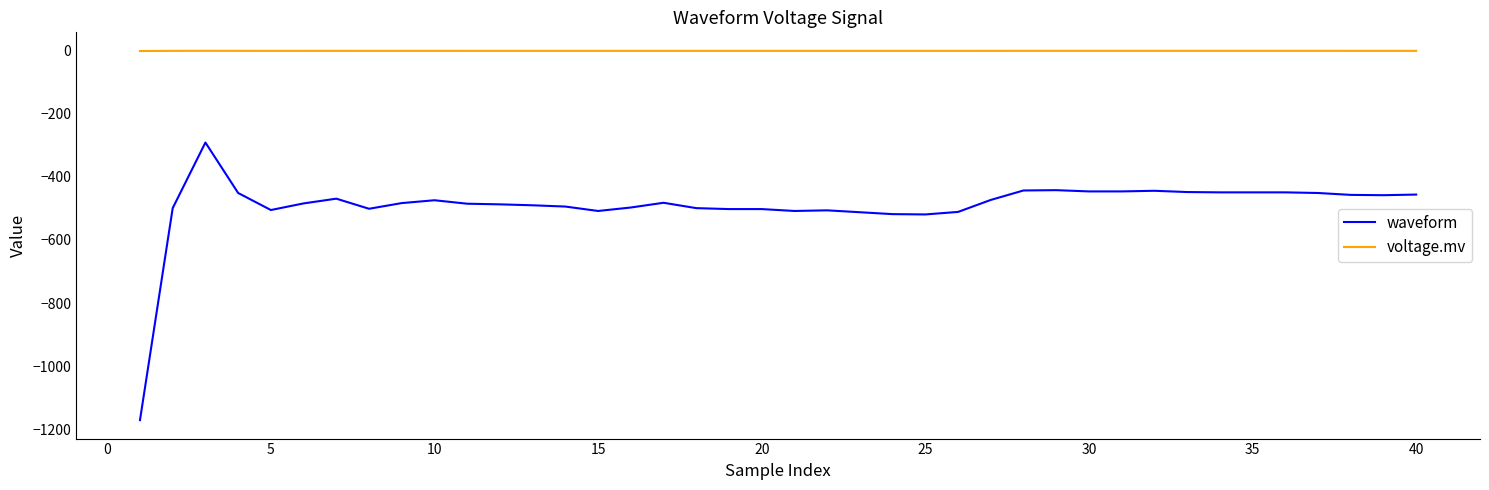

Rank the series by their maximum value, from lowest to highest.

waveform, voltage.mv